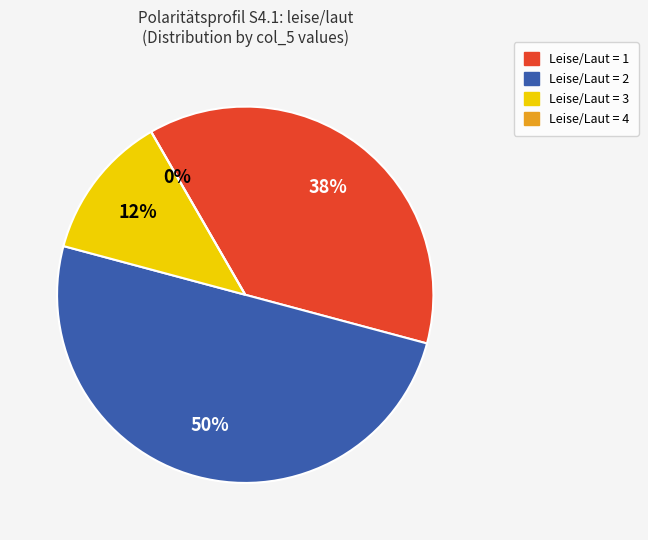

What percentage is the 1 slice, to the nearest percent?

38%